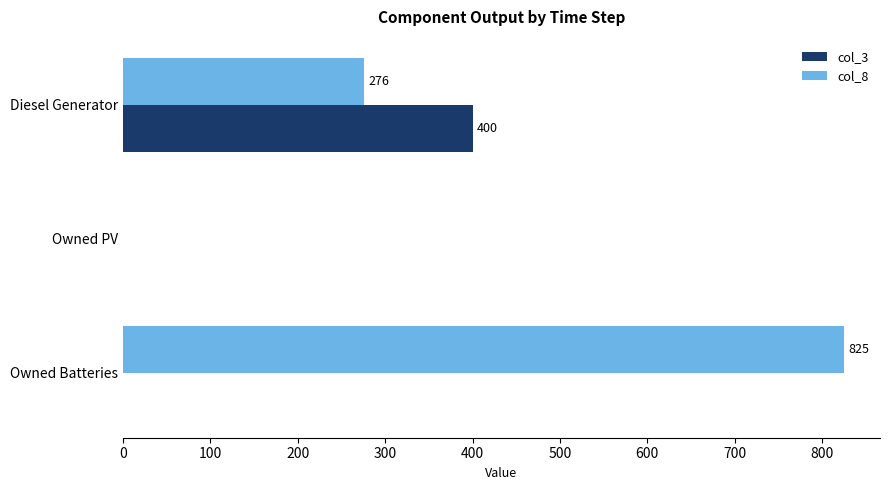

Between Diesel Generator and Owned Batteries, which series saw the biggest shift?

col_8